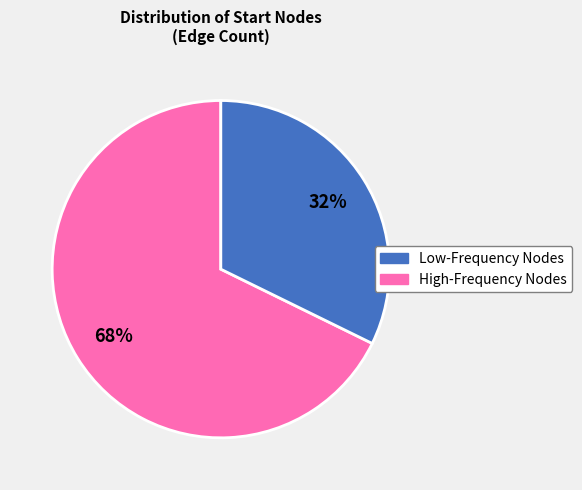

Does any single category account for the majority?

Yes